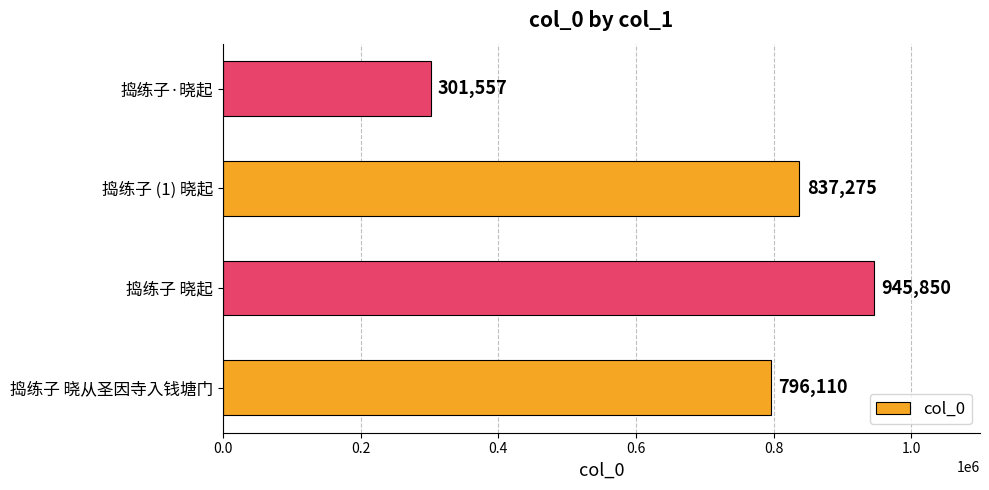

What is the change in value from 捣练子 晓从圣因寺入钱塘门 to 捣练子 (1) 晓起?

+41165